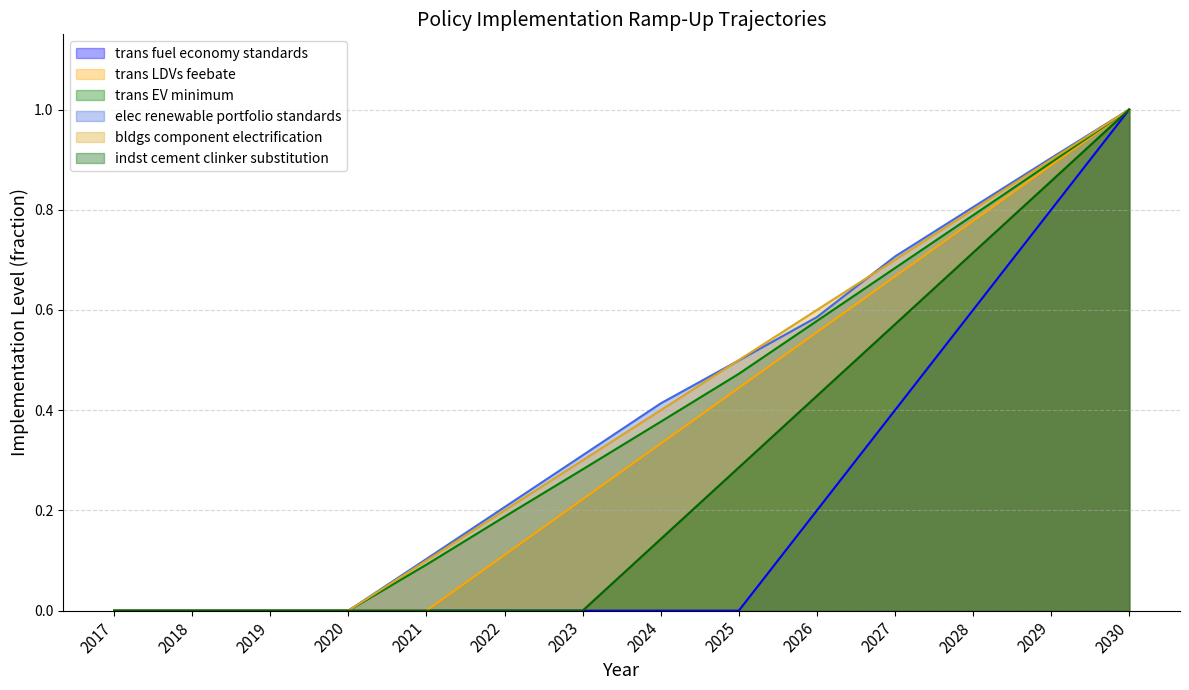

List the series in order of their peak value, highest first.

trans fuel economy standards, trans LDVs feebate, trans EV minimum, elec renewable portfolio standards, bldgs component electrification, indst cement clinker substitution